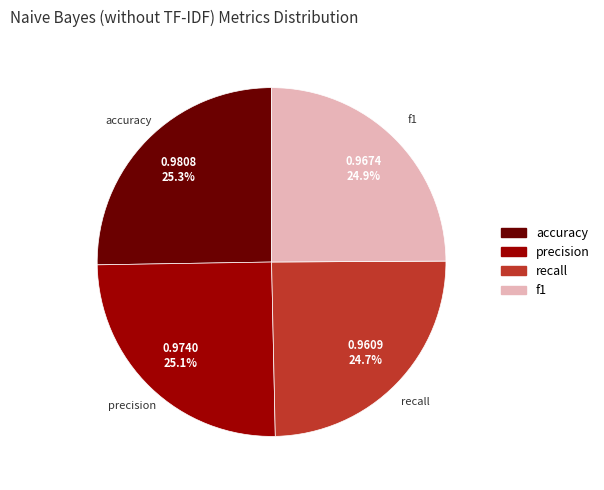

Which has a higher value, accuracy or recall?

accuracy